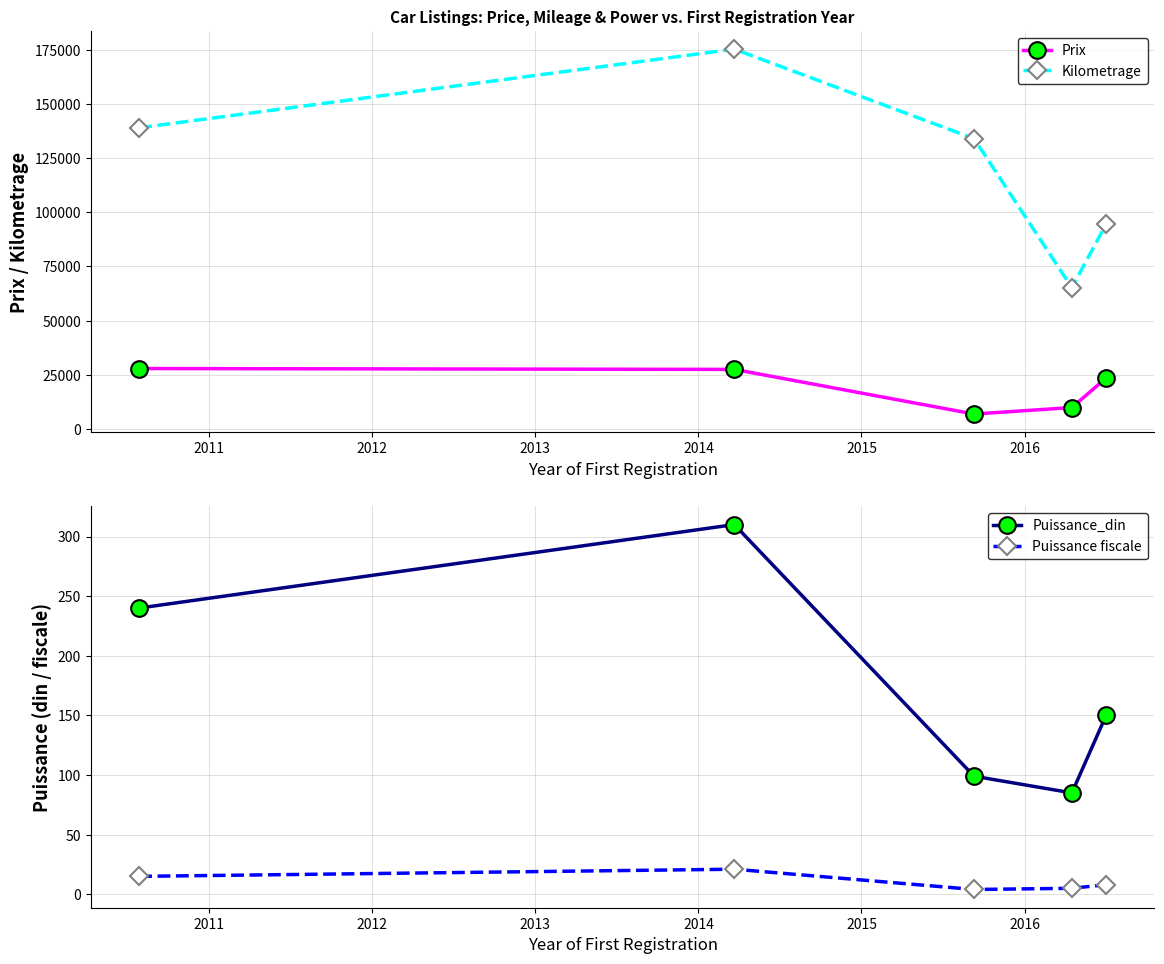

How many values in the Puissance_din series are below 150?

2